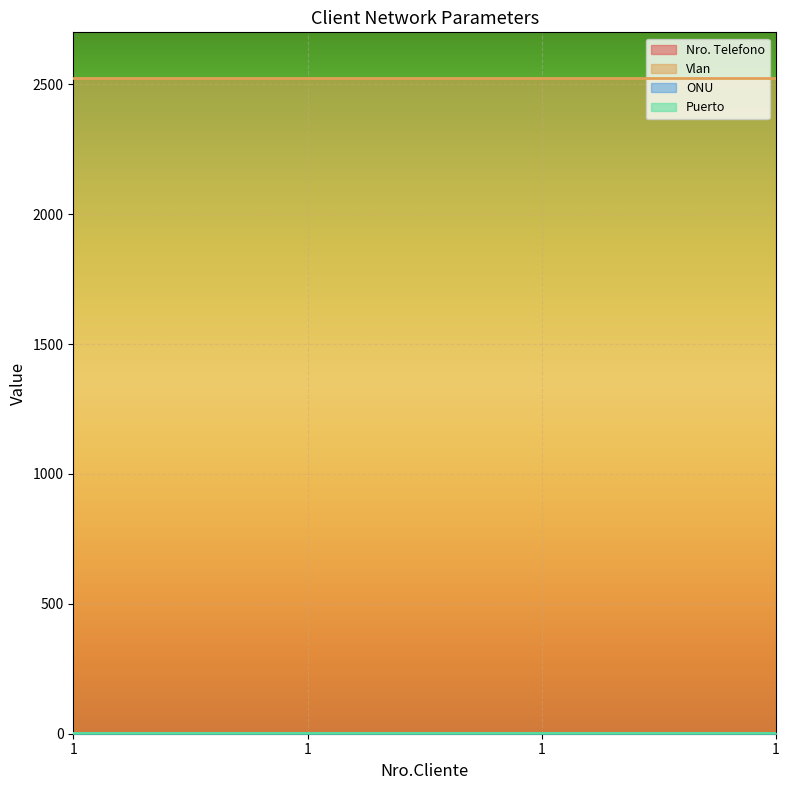

What are all the series names shown in the legend?

Nro. Telefono, Vlan, ONU, Puerto